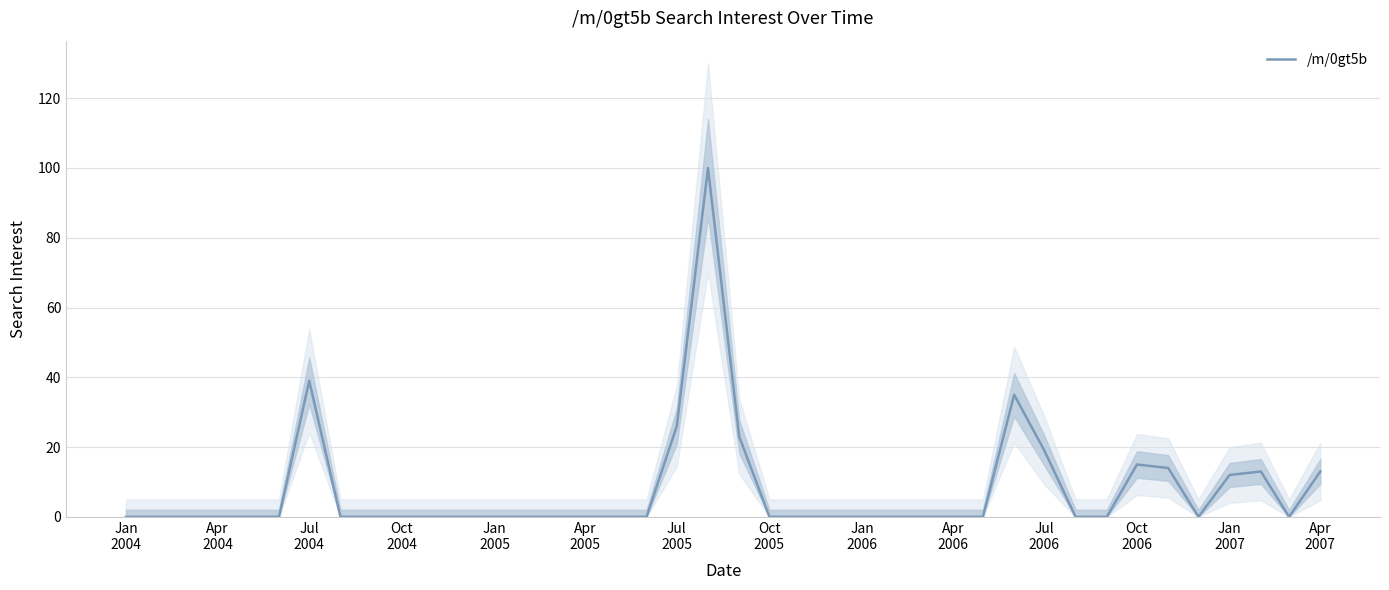

The chart shows a value of 38 at Jul
2004. True or false?

False